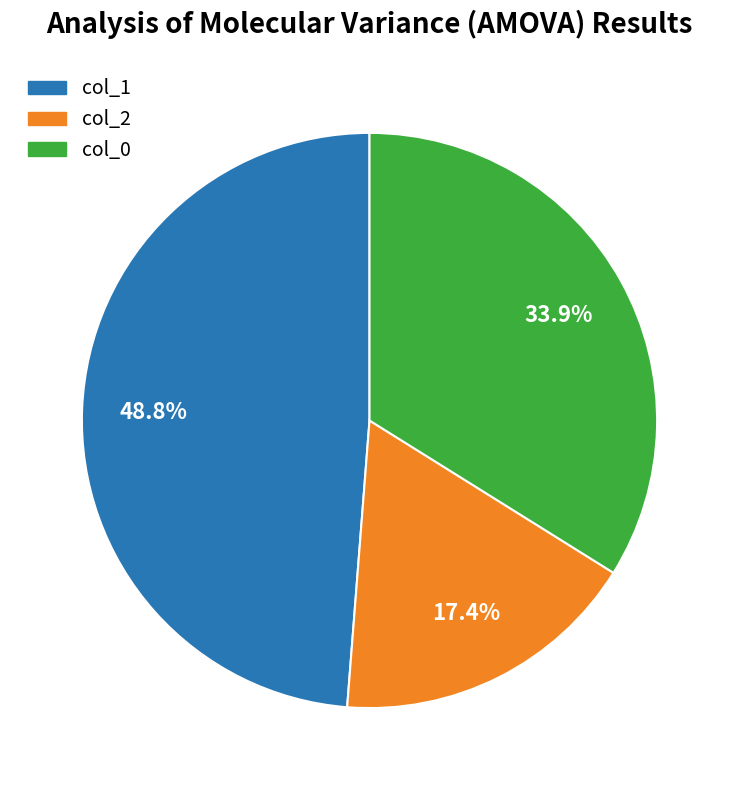

Does any single category account for the majority?

No